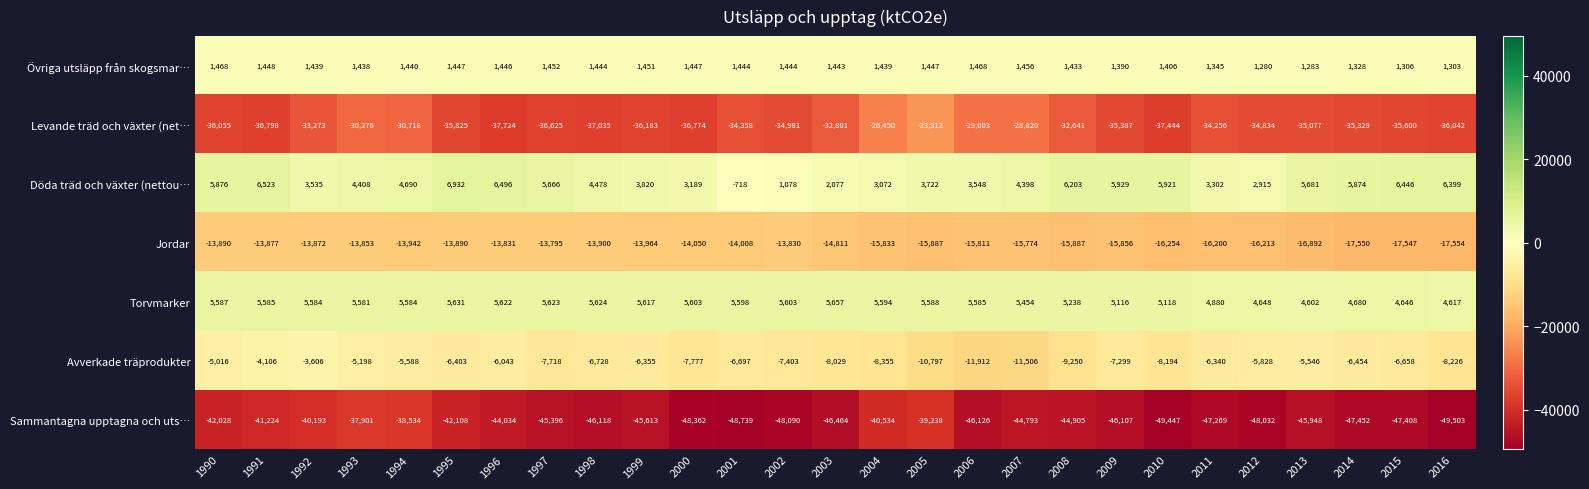

What is the sum of all Torvmarker values?

144265